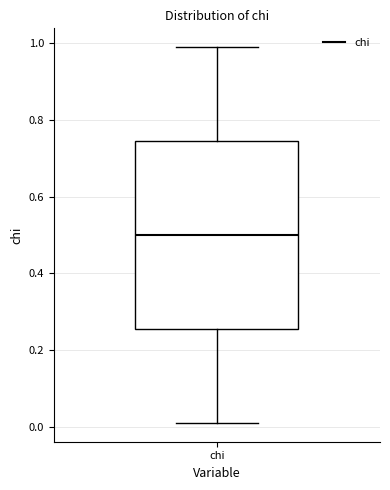

Transcribe this box plot: give where the median line is, the range the box spans, and where the two whiskers end, as read against the y-axis. The values are not printed on the chart, so give them approximately, as read against the axis.

median 0.50, box 0.26 to 0.74, whiskers 0.02 to 1.00